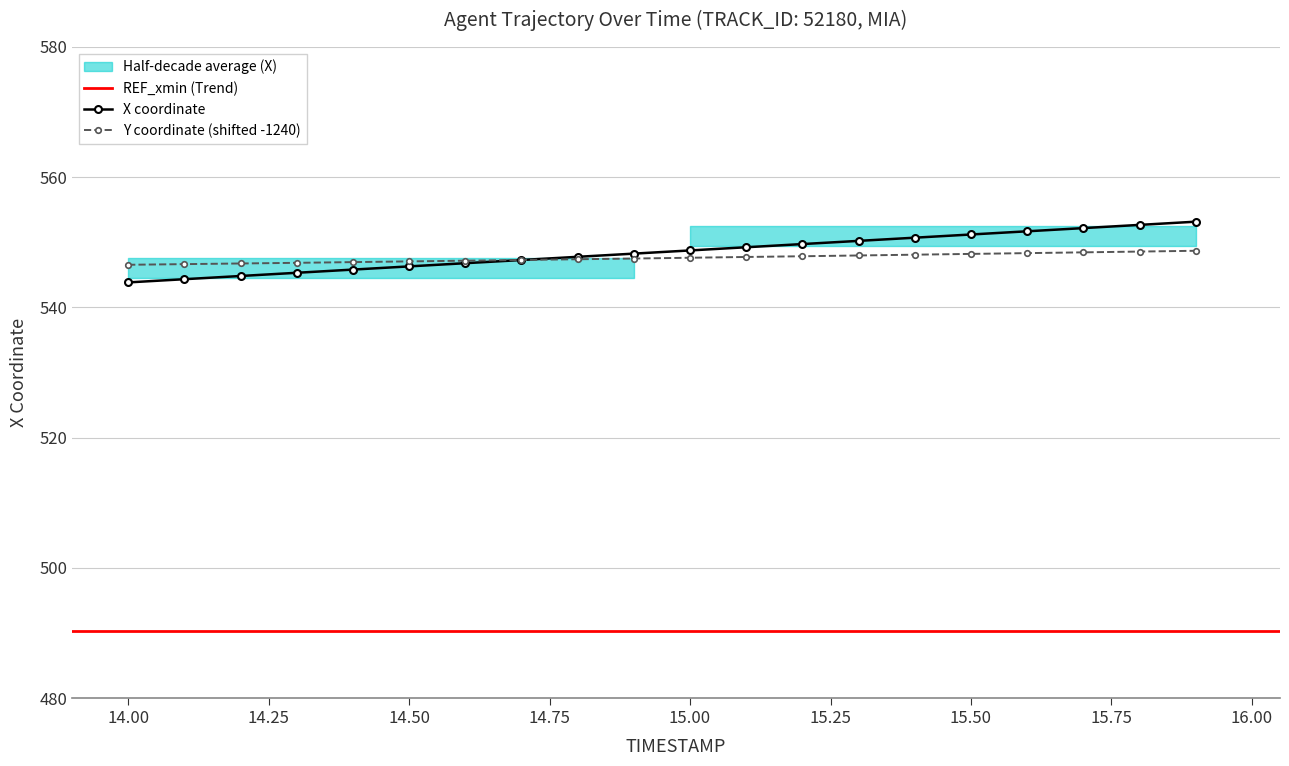

The X coordinate series shows 551.2 at 15.50. True or false?

True